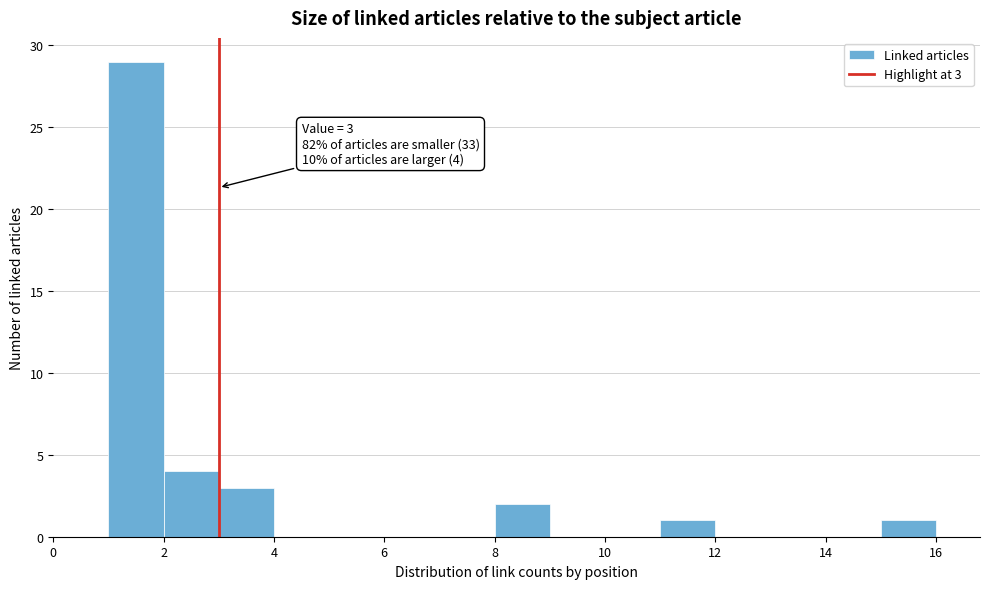

Over which range of the x-axis is the bar tallest?

1 to 2